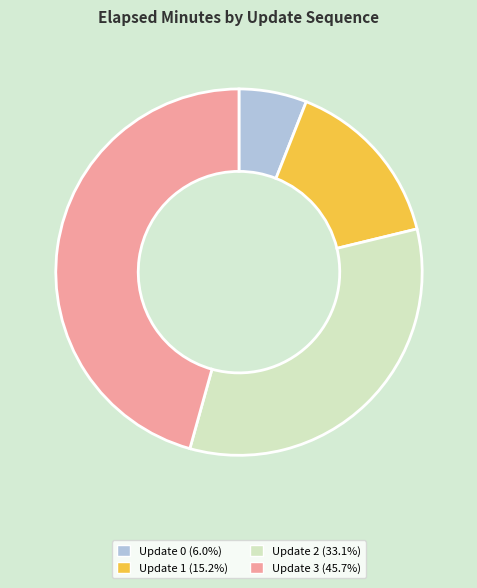

Which slice is the largest?

Update 3